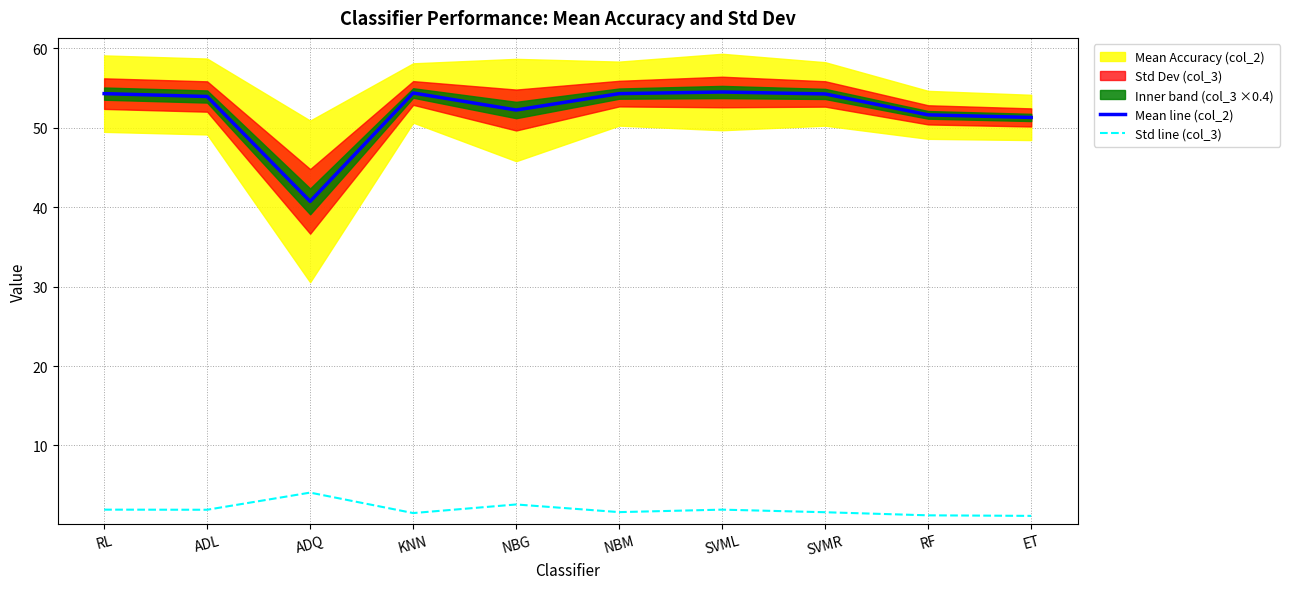

Is the value of Mean line (col_2) at NBG greater than the value of Std line (col_3) at ADL?

Yes